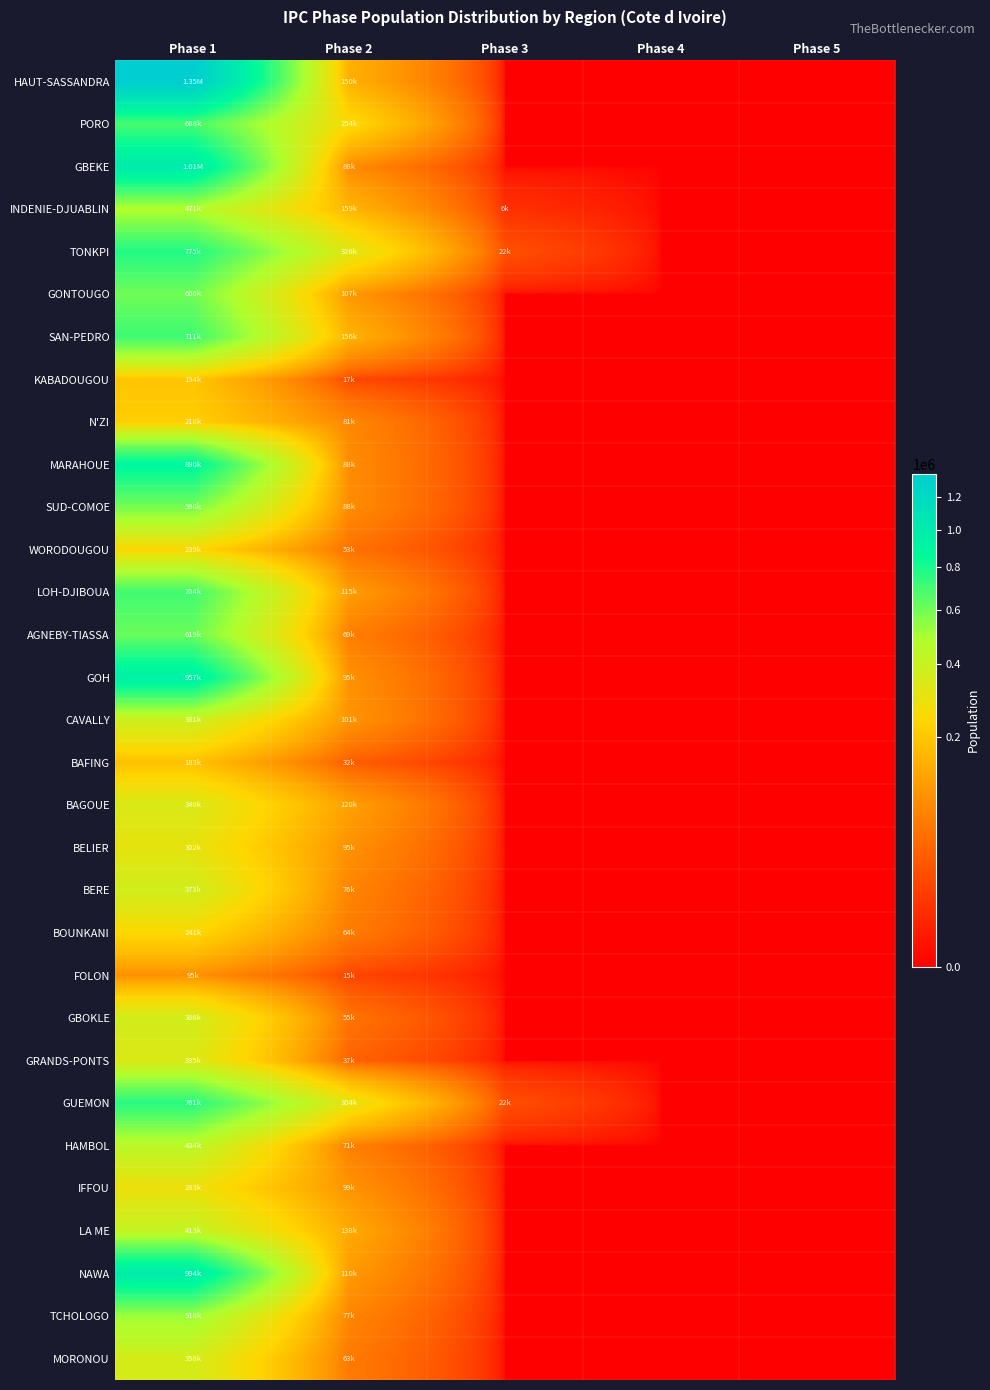

Which series has the largest range (max minus min)?

HAUT-SASSANDRA